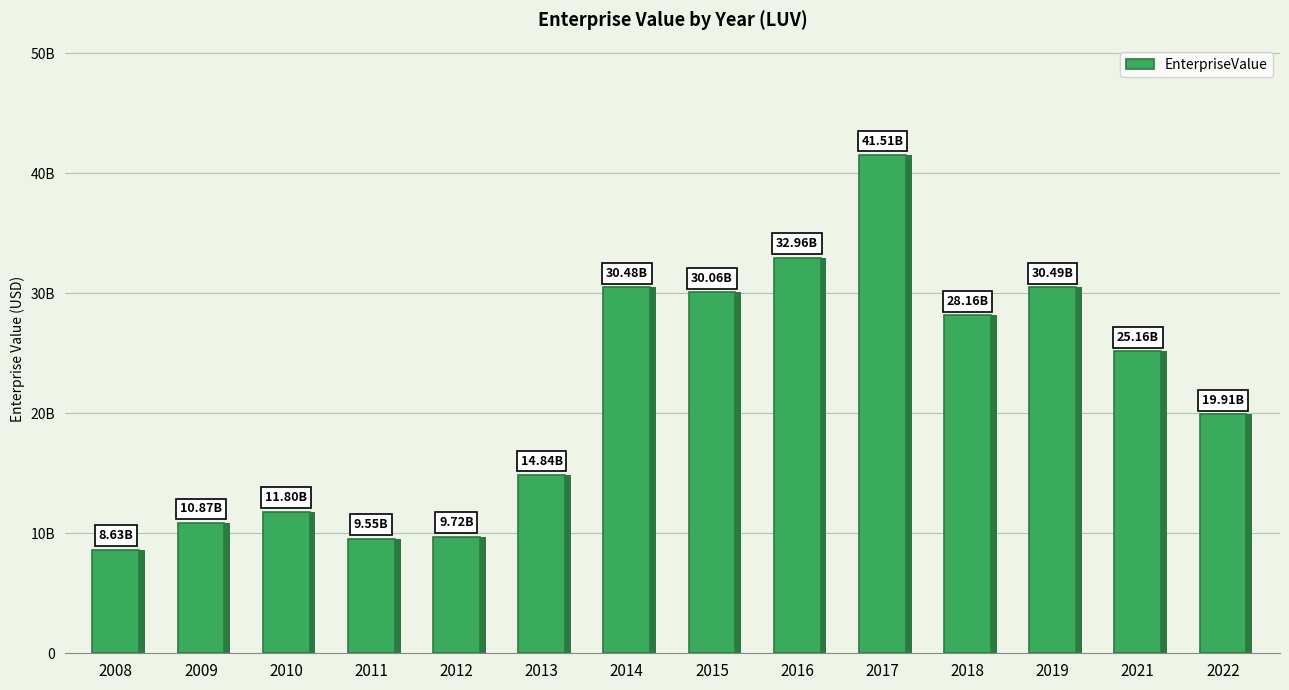

What is the value of the 4th bar from the left?

9547440000